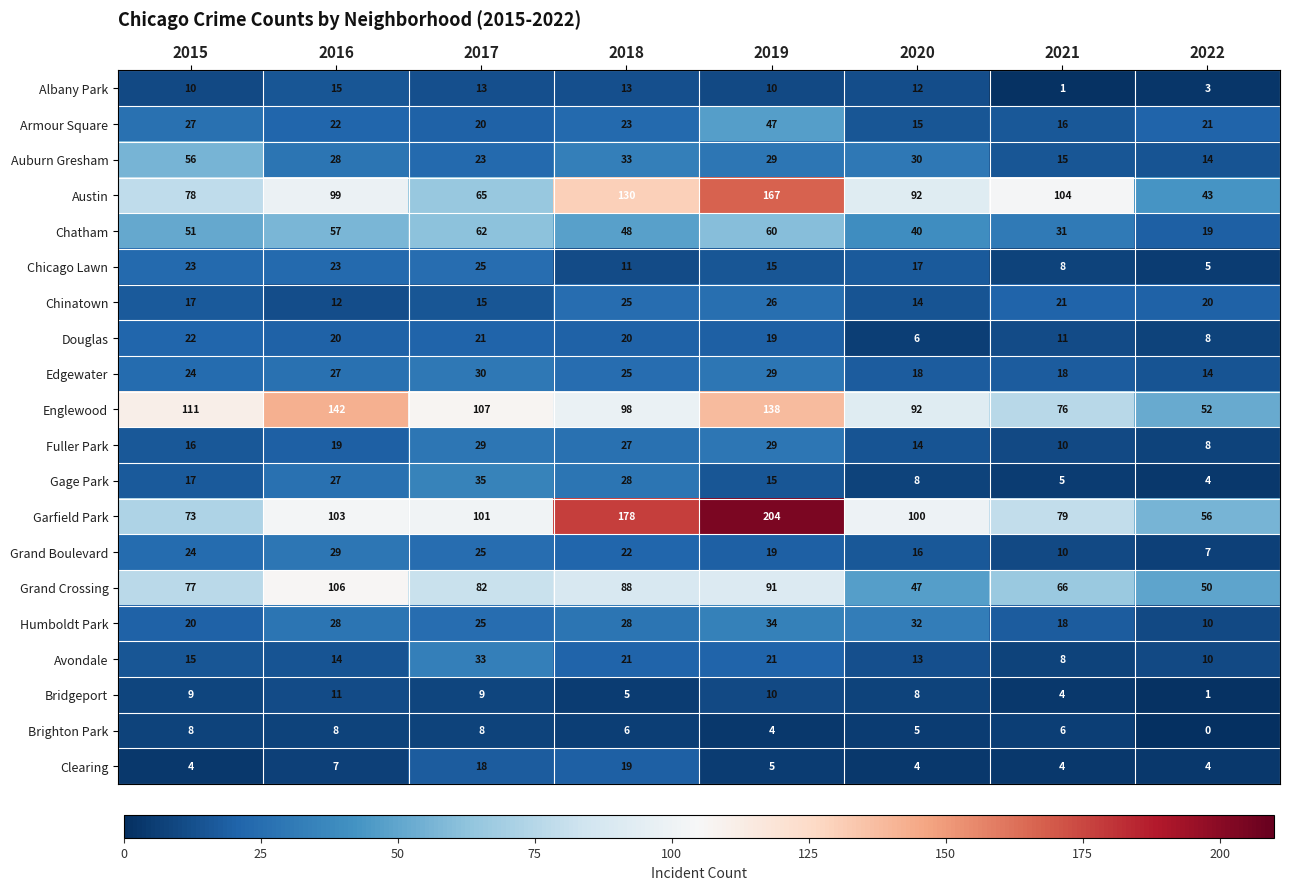

At which label is Grand Boulevard closest to 18?

2019